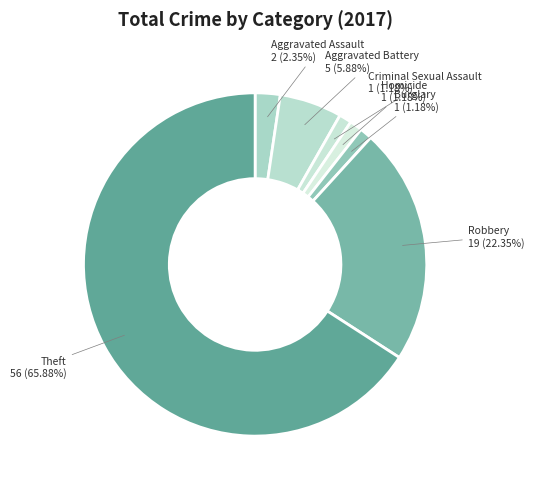

Combined, do Theft and Aggravated Battery account for over 50%?

Yes